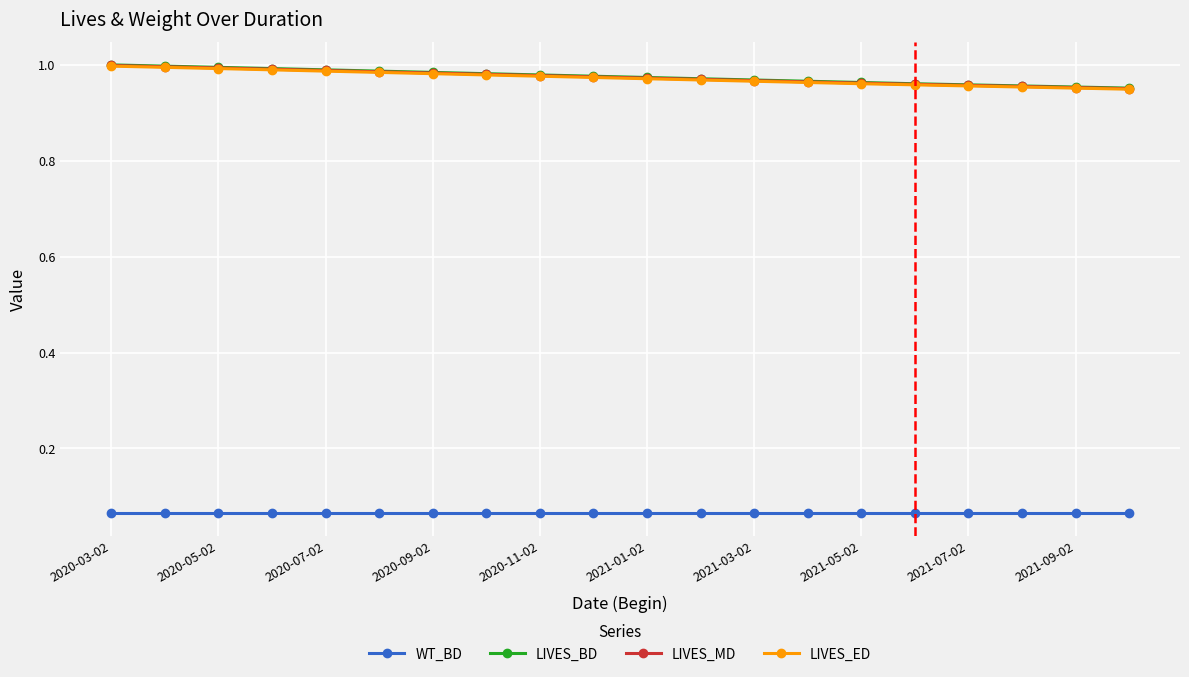

Does the chart display data point markers on the line(s)?

Yes